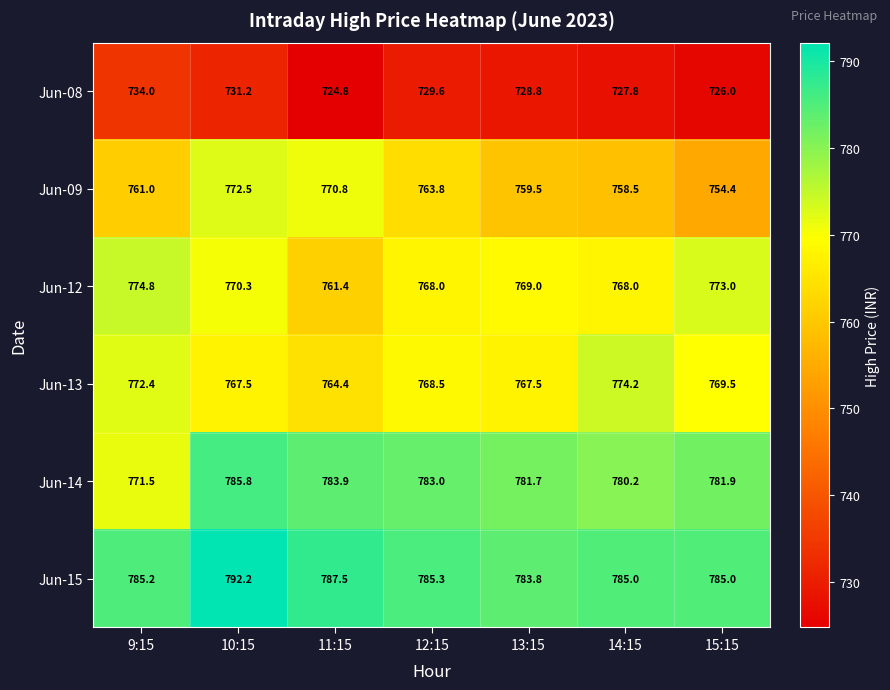

What is the difference between the highest and lowest values at 10:15?

61.0